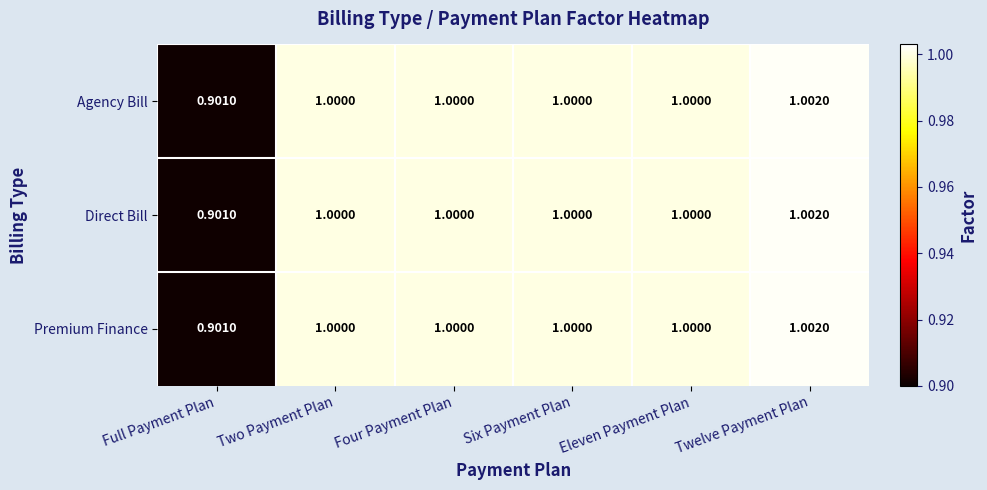

Which category has the highest value across all series?

Twelve Payment Plan